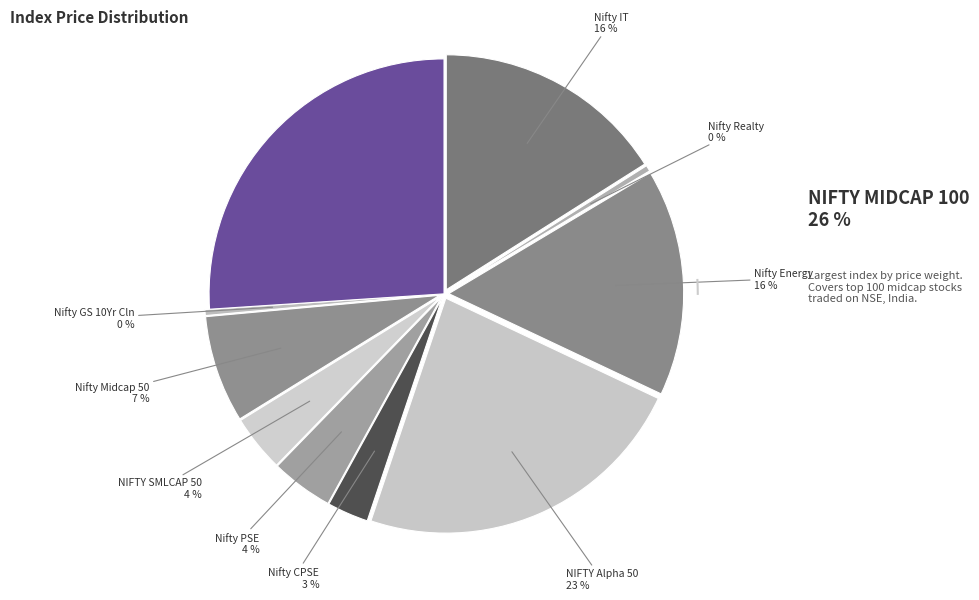

Which category has the biggest portion of the pie?

NIFTY MIDCAP 100